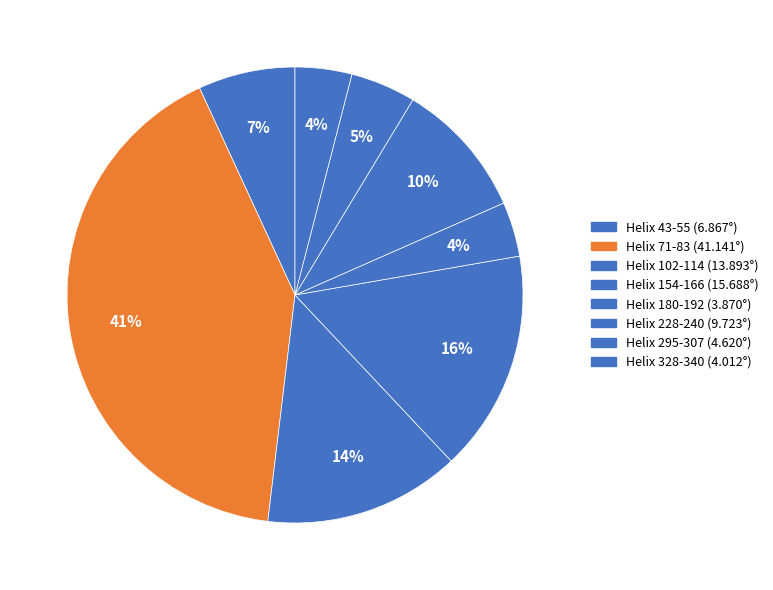

To the nearest percent, what is the average slice percentage?

12%